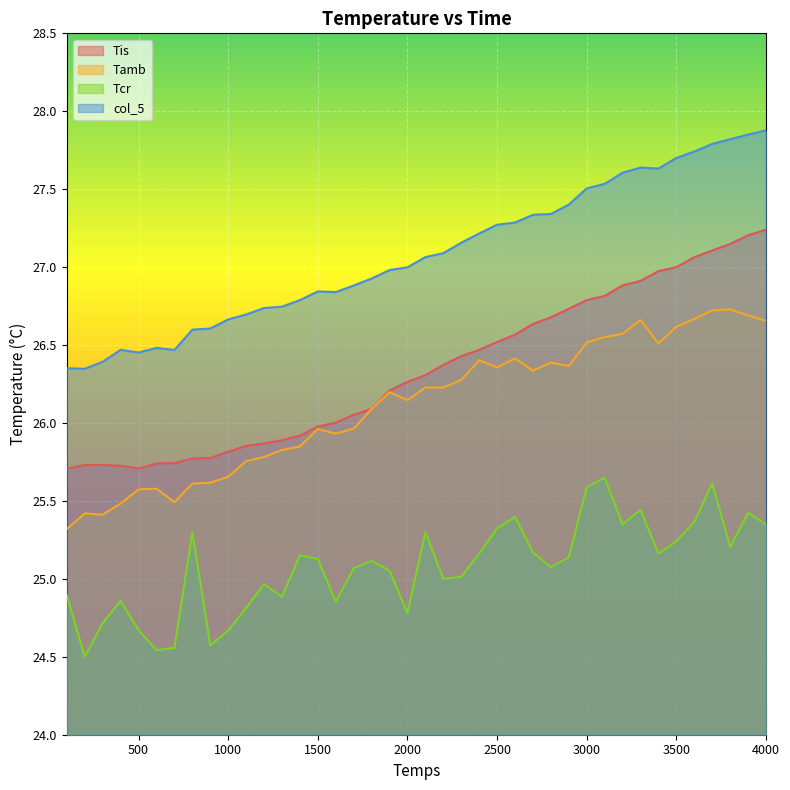

Reading left to right, what are all the values shown in this chart?

Teau: 100=26.4	200=26.3	300=26.4	400=26.5	500=26.5	600=26.5	700=26.5	800=26.6	900=26.6	1000=26.7	1100=26.7	1200=26.7	1300=26.7	1400=26.8	1500=26.8	1600=26.8	1700=26.9	1800=26.9	1900=27.0	2000=27.0	2100=27.1	2200=27.1	2300=27.2	2400=27.2	2500=27.3	2600=27.3	2700=27.3	2800=27.3	2900=27.4	3000=27.5	3100=27.5	3200=27.6	3300=27.6	3400=27.6	3500=27.7	3600=27.7	3700=27.8	3800=27.8	3900=27.9	4000=27.9
Tis: 100=25.7	200=25.7	300=25.7	400=25.7	500=25.7	600=25.7	700=25.7	800=25.8	900=25.8	1000=25.8	1100=25.9	1200=25.9	1300=25.9	1400=25.9	1500=26.0	1600=26.0	1700=26.1	1800=26.1	1900=26.2	2000=26.3	2100=26.3	2200=26.4	2300=26.4	2400=26.5	2500=26.5	2600=26.6	2700=26.6	2800=26.7	2900=26.7	3000=26.8	3100=26.8	3200=26.9	3300=26.9	3400=27.0	3500=27.0	3600=27.1	3700=27.1	3800=27.1	3900=27.2	4000=27.2
Tamb: 100=25.3	200=25.4	300=25.4	400=25.5	500=25.6	600=25.6	700=25.5	800=25.6	900=25.6	1000=25.7	1100=25.8	1200=25.8	1300=25.8	1400=25.8	1500=26.0	1600=25.9	1700=26.0	1800=26.1	1900=26.2	2000=26.1	2100=26.2	2200=26.2	2300=26.3	2400=26.4	2500=26.4	2600=26.4	2700=26.3	2800=26.4	2900=26.4	3000=26.5	3100=26.6	3200=26.6	3300=26.7	3400=26.5	3500=26.6	3600=26.7	3700=26.7	3800=26.7	3900=26.7	4000=26.7
Tcr: 100=24.9	200=24.5	300=24.7	400=24.9	500=24.7	600=24.5	700=24.6	800=25.3	900=24.6	1000=24.7	1100=24.8	1200=25.0	1300=24.9	1400=25.2	1500=25.1	1600=24.9	1700=25.1	1800=25.1	1900=25.1	2000=24.8	2100=25.3	2200=25.0	2300=25.0	2400=25.2	2500=25.3	2600=25.4	2700=25.2	2800=25.1	2900=25.1	3000=25.6	3100=25.6	3200=25.3	3300=25.4	3400=25.2	3500=25.2	3600=25.4	3700=25.6	3800=25.2	3900=25.4	4000=25.4